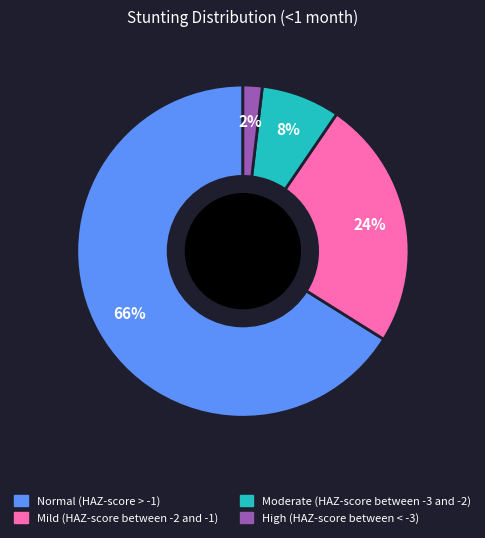

To the nearest percent, what is the average slice percentage?

25%